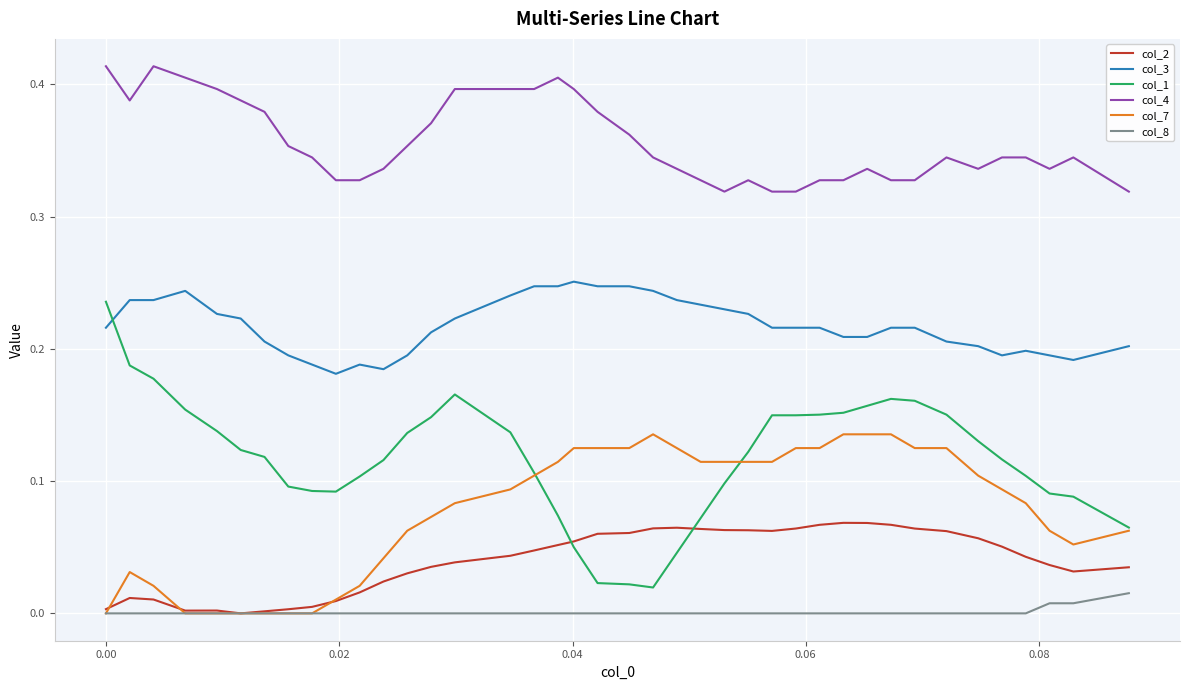

Which series has the largest range (max minus min)?

col_1